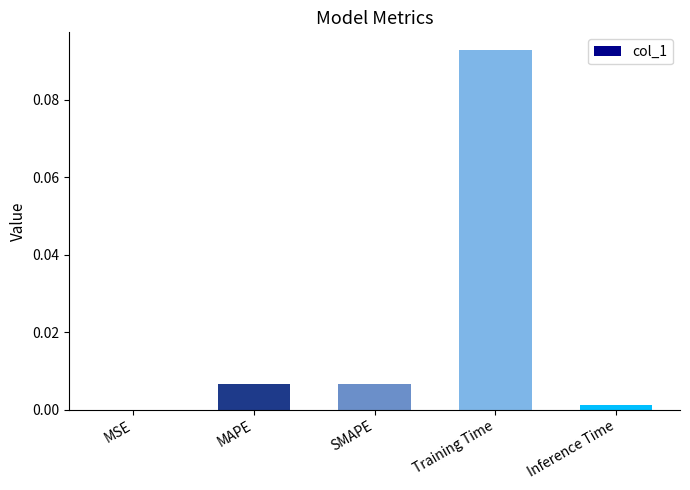

Count the number of data series in this chart.

1